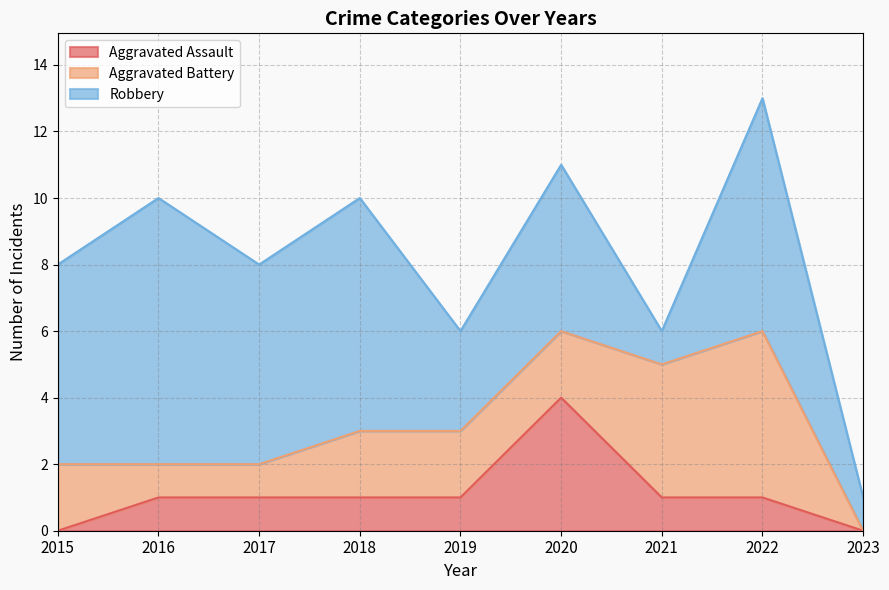

Between which two adjacent categories do Aggravated Assault and Aggravated Battery first intersect?

2019 and 2020